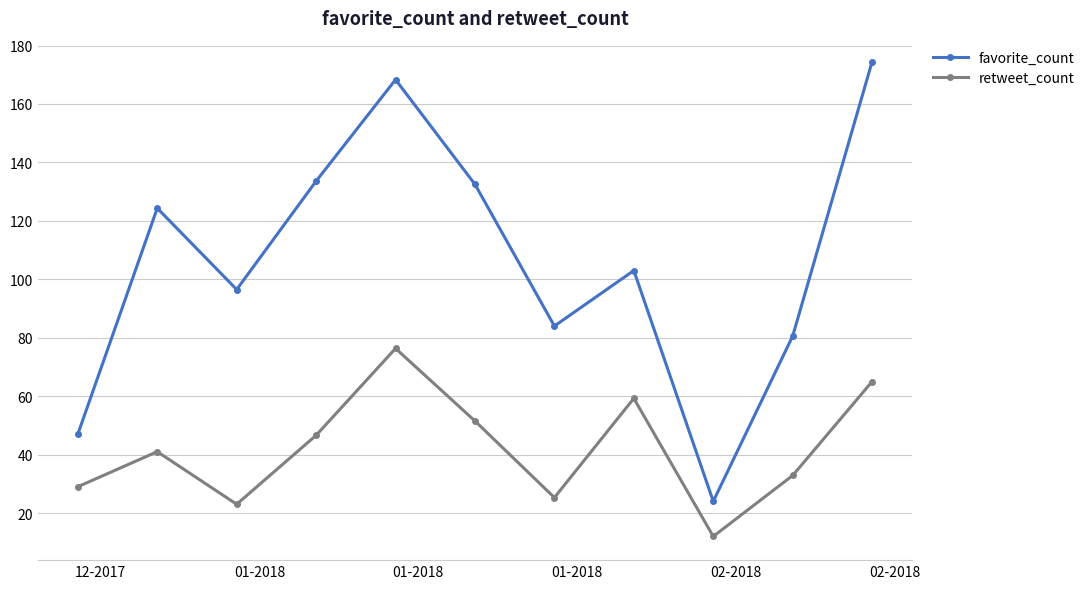

True or false: retweet_count and favorite_count intersect in this chart.

False